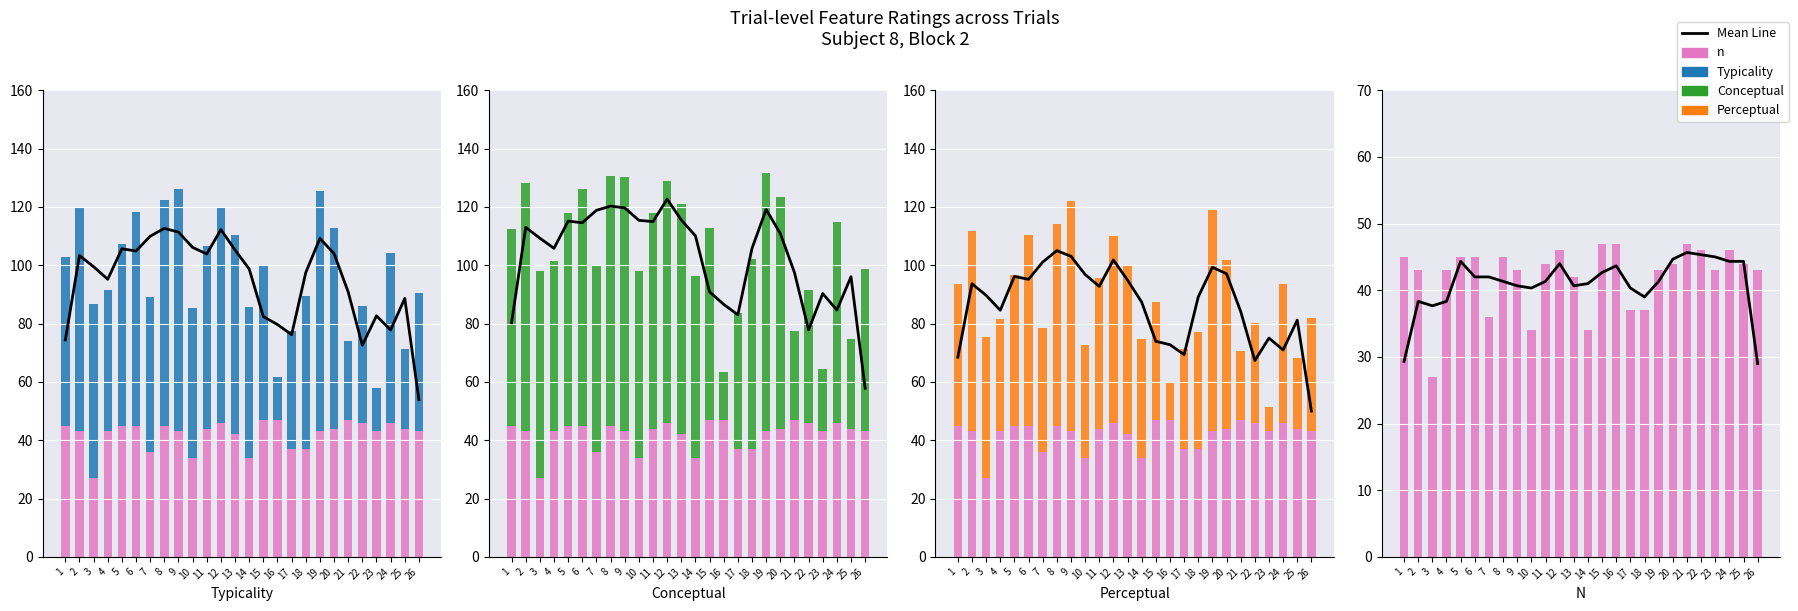

What is the value of the conceptual bar at the 9th from the left?

87.4